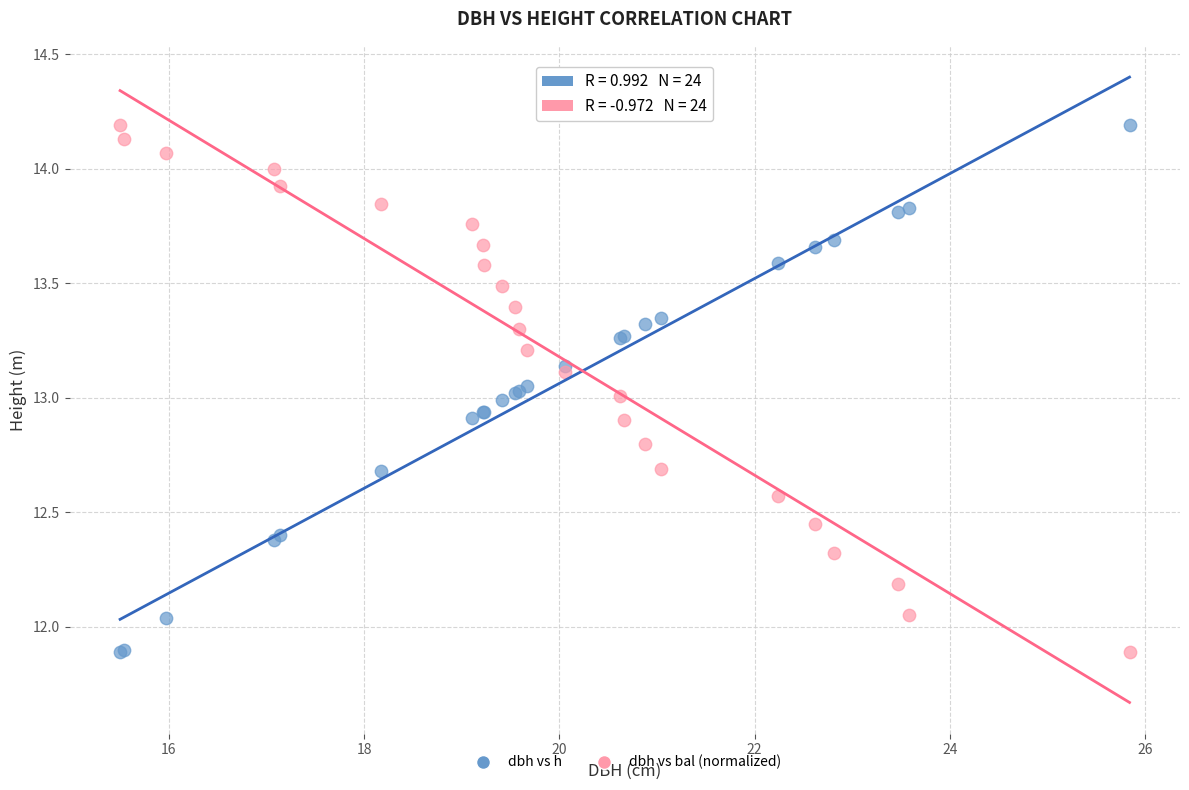

What are all the series names shown in the legend?

dbh vs h, dbh vs bal (normalized)